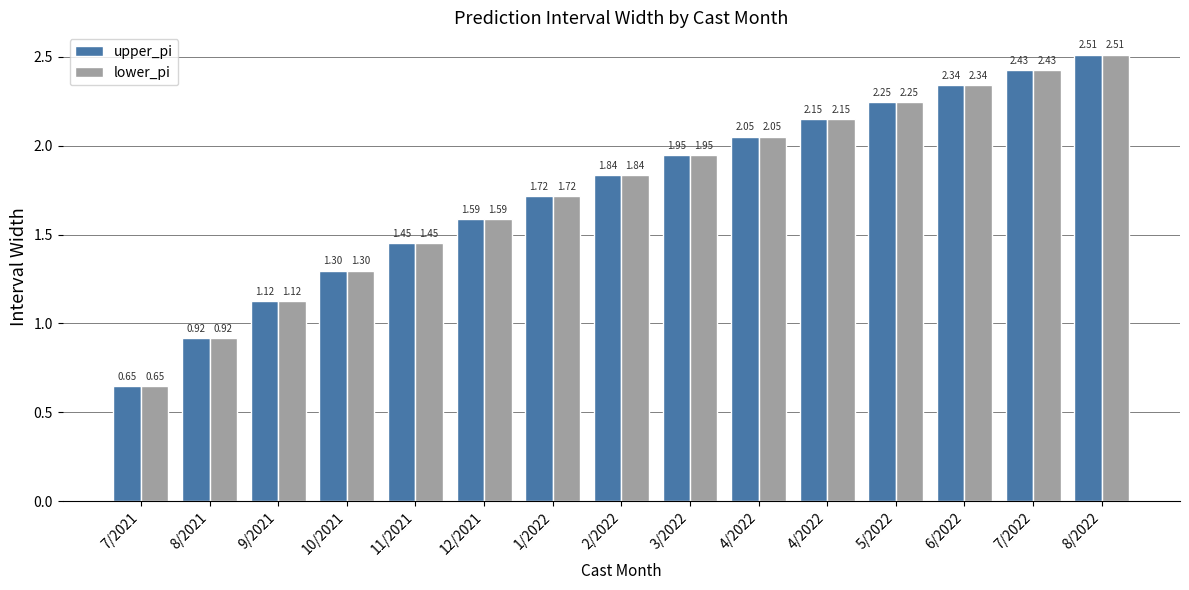

What are all the series names shown in the legend?

upper_pi, lower_pi